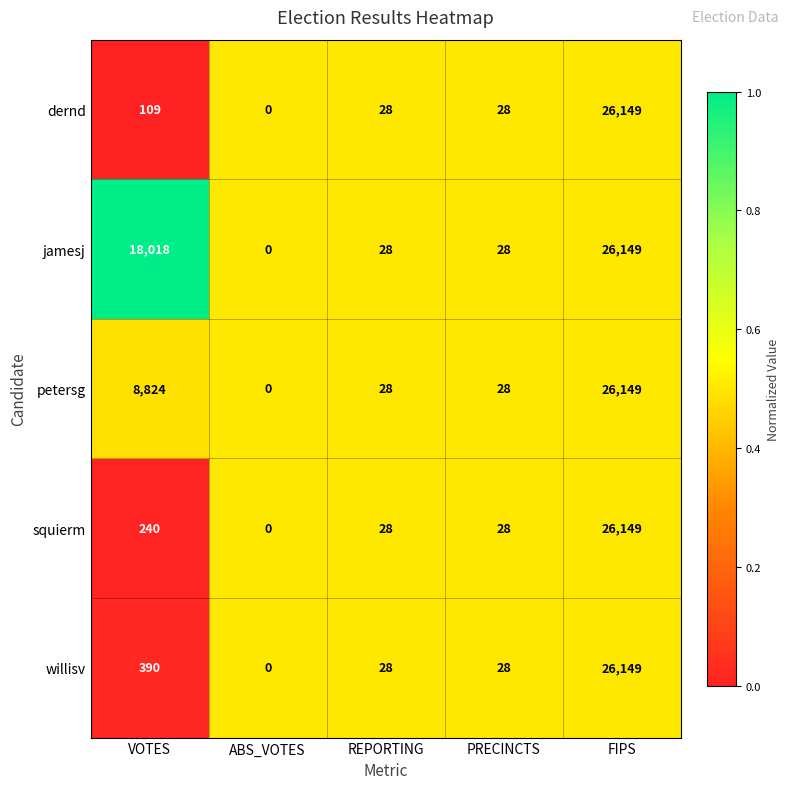

How many categories are shown in the chart?

5